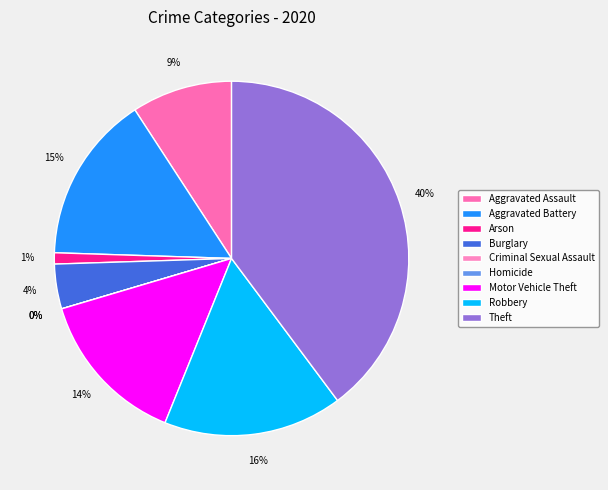

Which slice is the smallest?

Criminal Sexual Assault